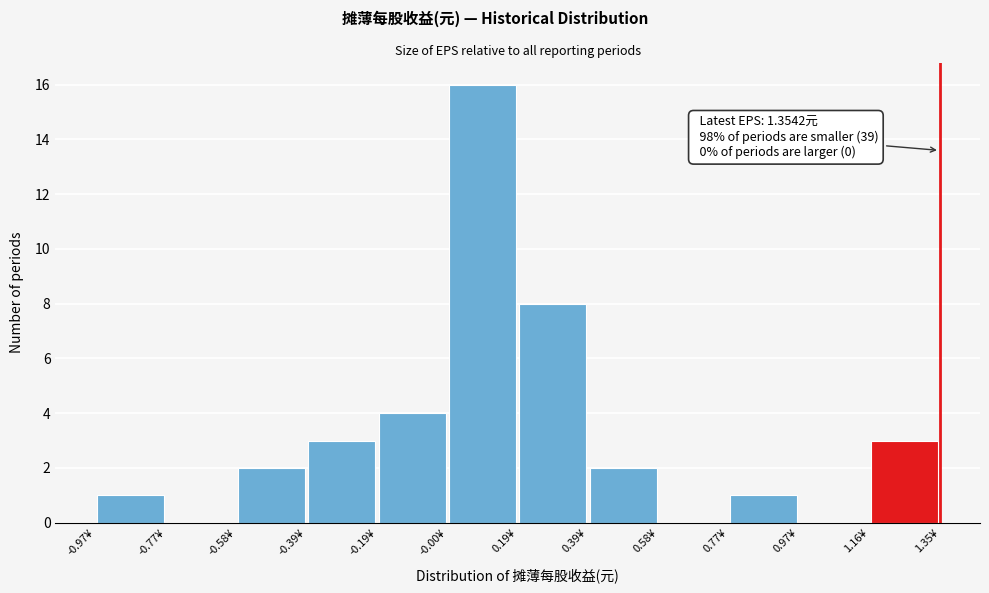

Over which range of the x-axis is the bar tallest?

0.00 to 0.20